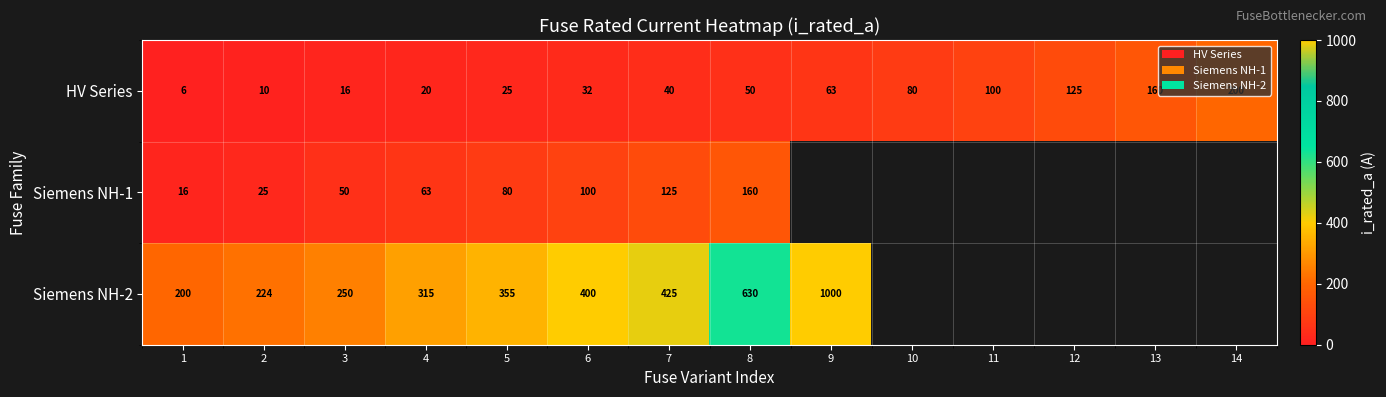

Which label corresponds to the smallest value in the chart?

1